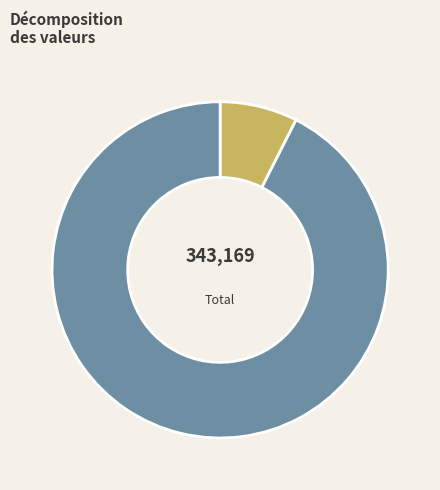

Does any single category account for the majority?

Yes